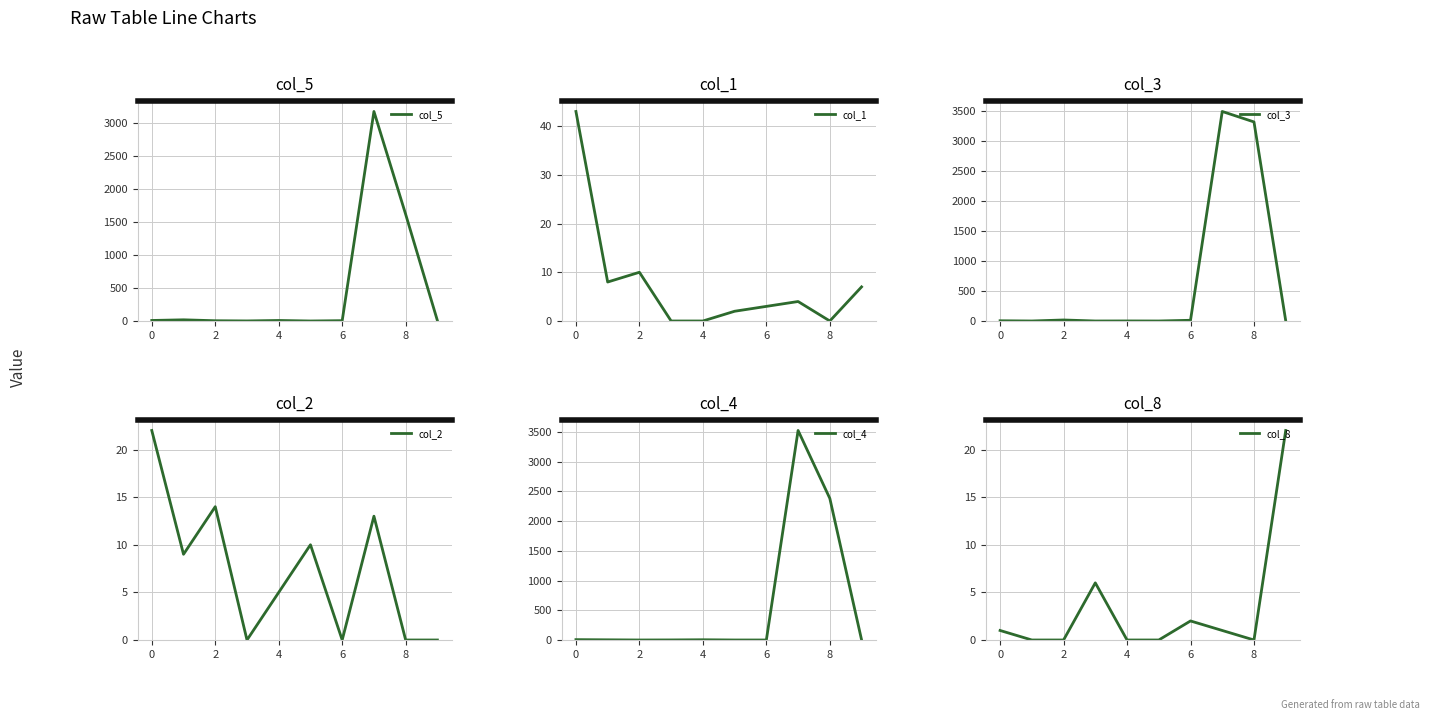

After their last crossing, which series has the higher values: col_2 or col_4?

col_2